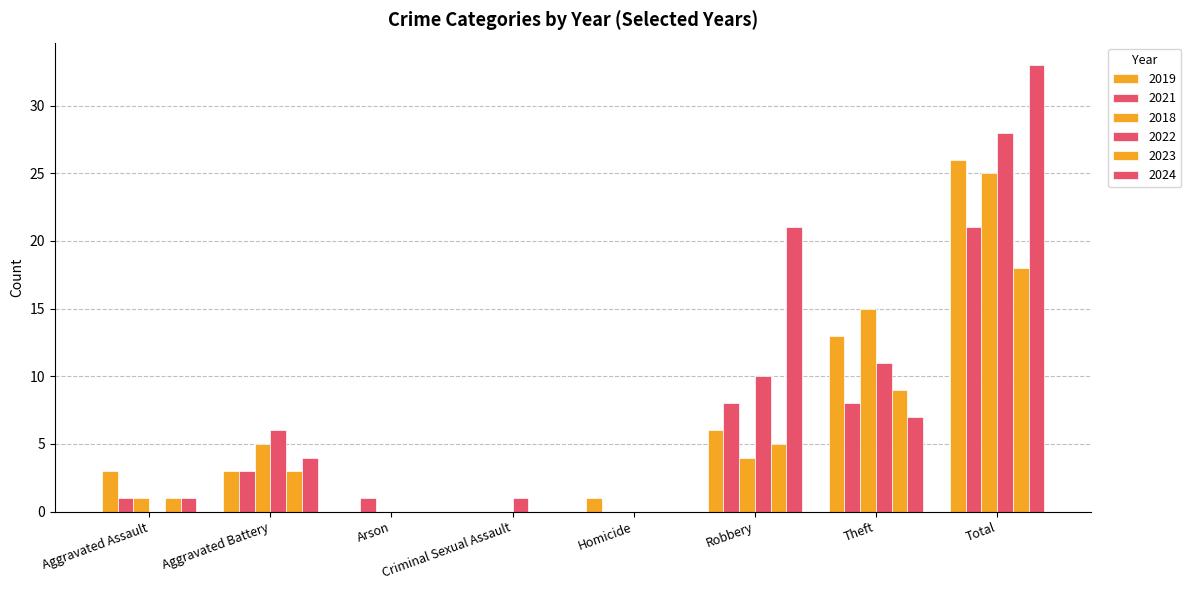

Which category has the highest value across all series?

Total